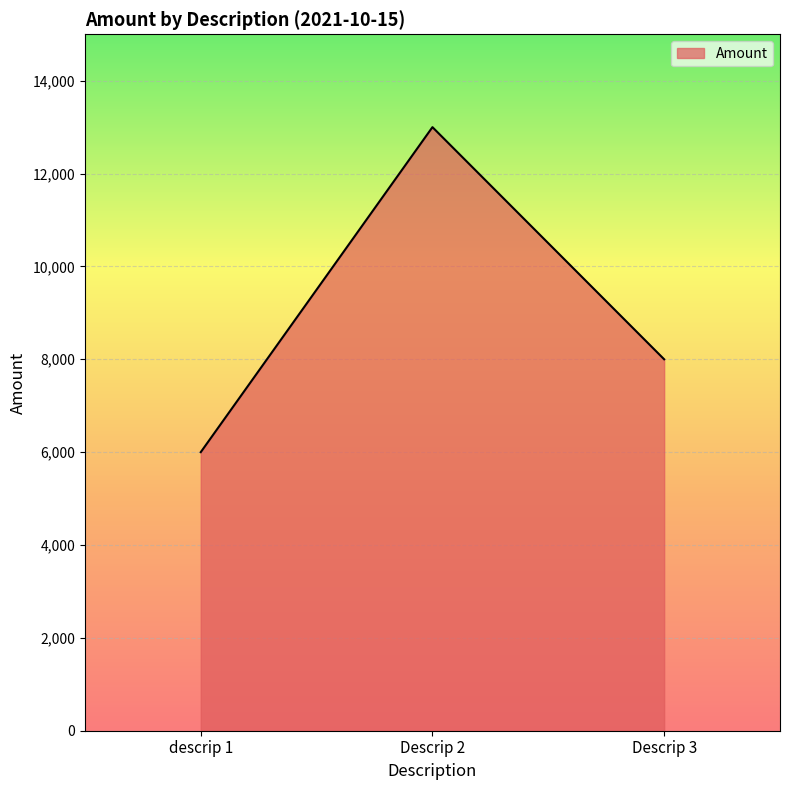

Is it true that the value at Descrip 3 is 8000?

True